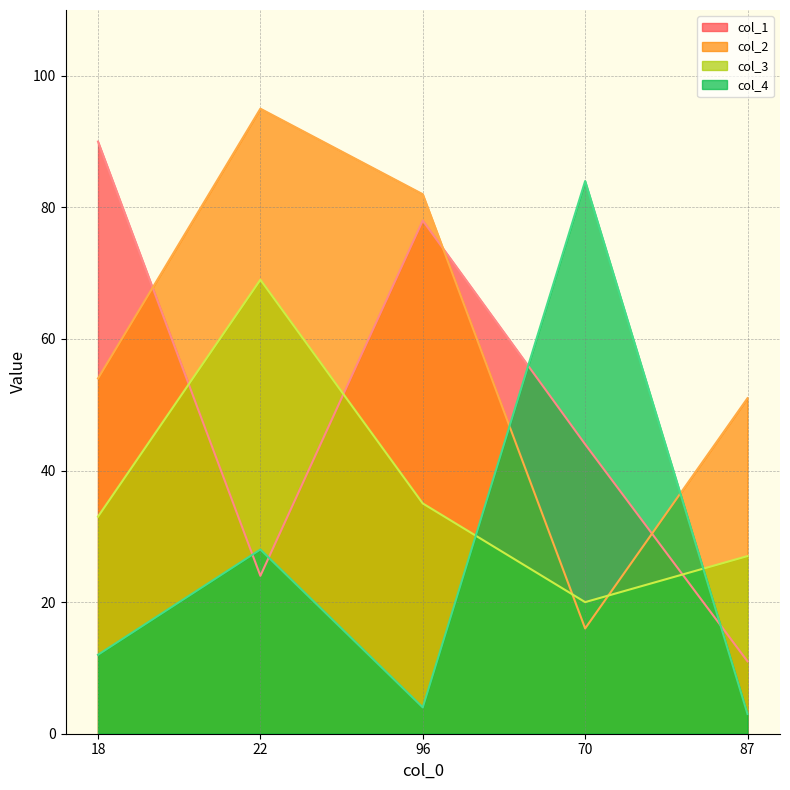

Reading left to right, extract all data points from this chart.

col_1: 90	24	78	44	11
col_2: 54	95	82	16	51
col_3: 33	69	35	20	27
col_4: 12	28	4	84	3